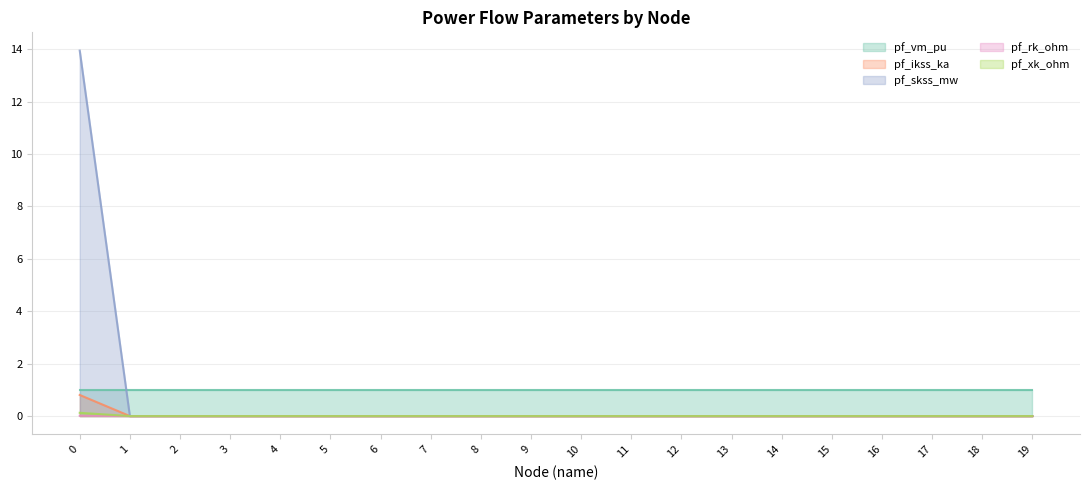

How many values in the pf_rk_ohm series exceed 0?

1